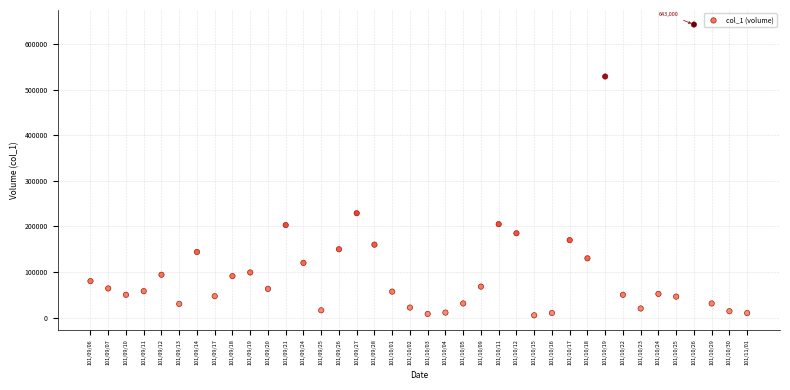

What Y value in the scatter plot is closest to 324000?

229000